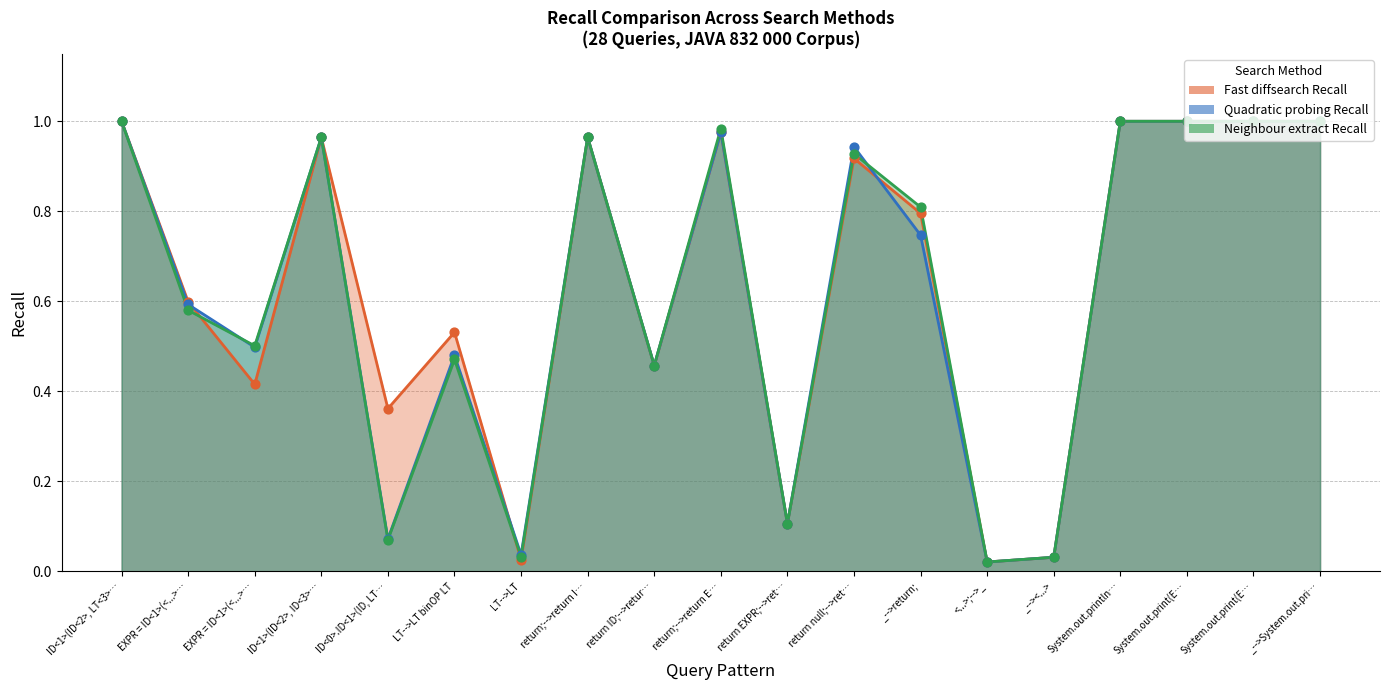

Which series contains the lowest Y value?

Fast diffsearch Recall